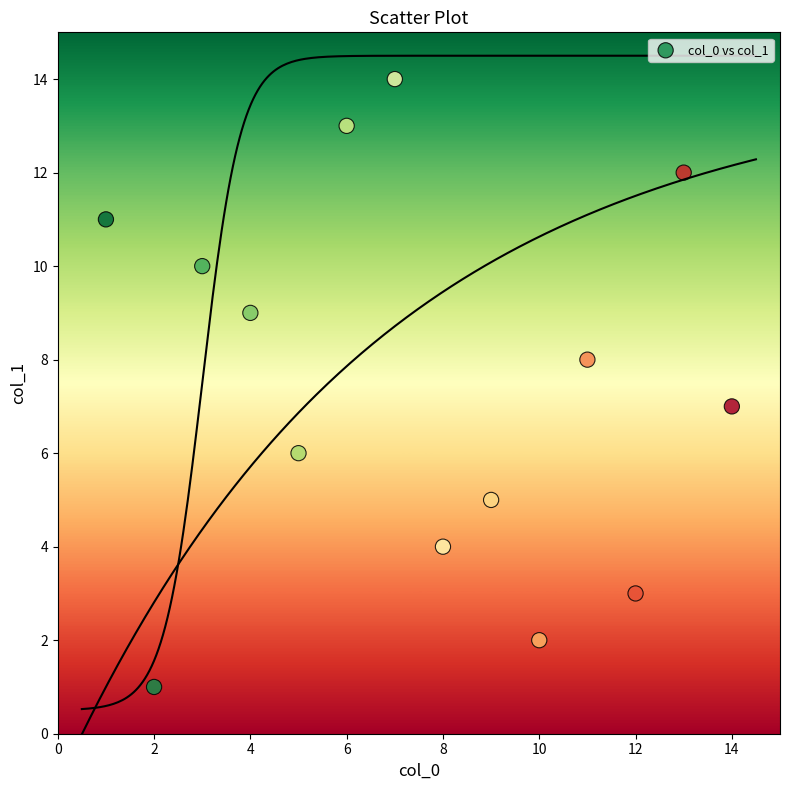

What is the range of X values (max minus min)?

13